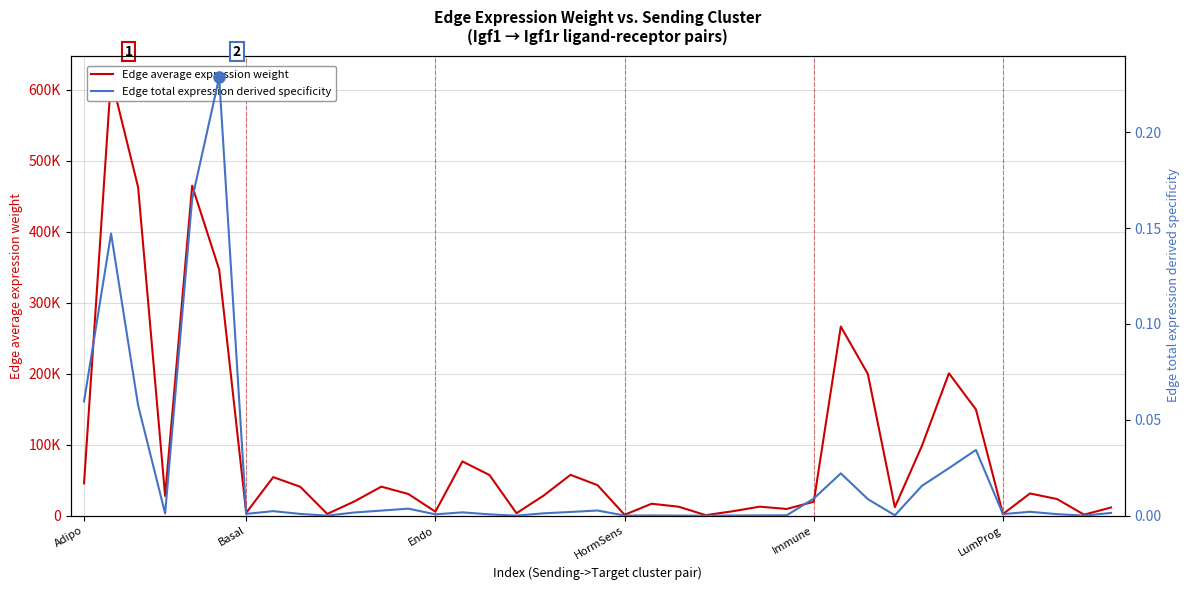

List the series in order of their overall mean, highest first.

Edge average expression weight, Edge total expression derived specificity